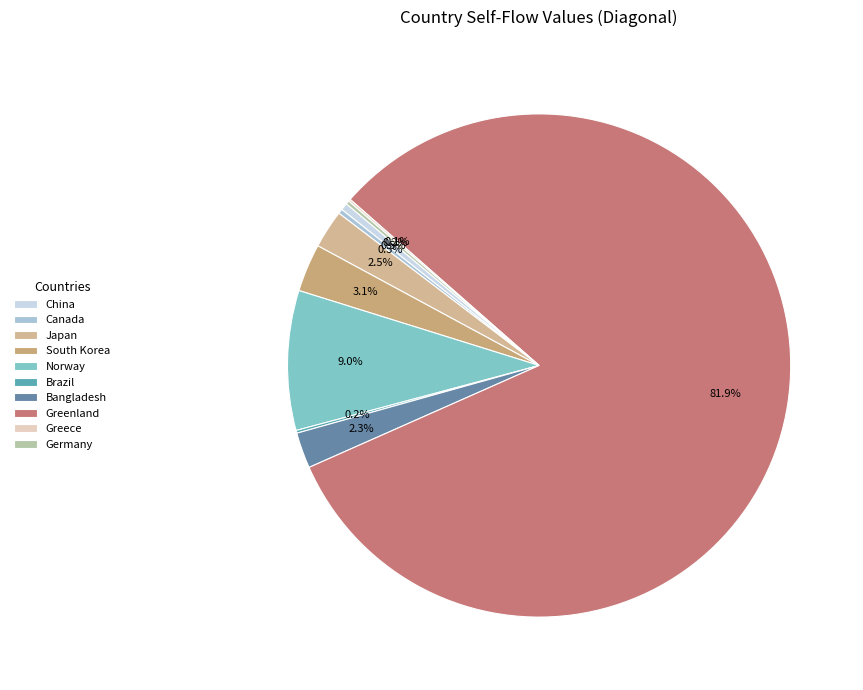

Does any single category account for the majority?

Yes